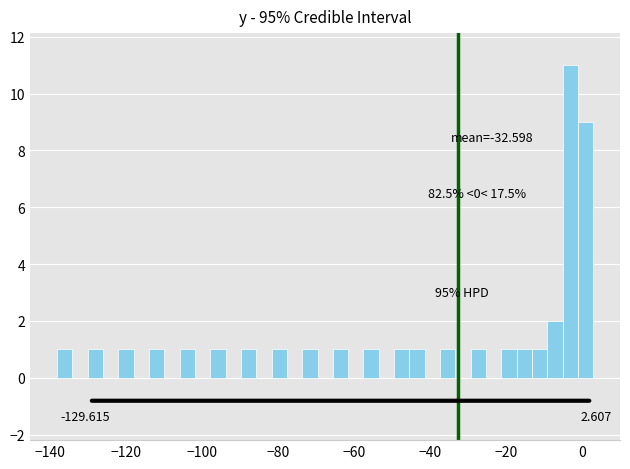

Around what value on the x-axis is the tallest bar? Give the approximate position of its centre, as read against the axis.

-4